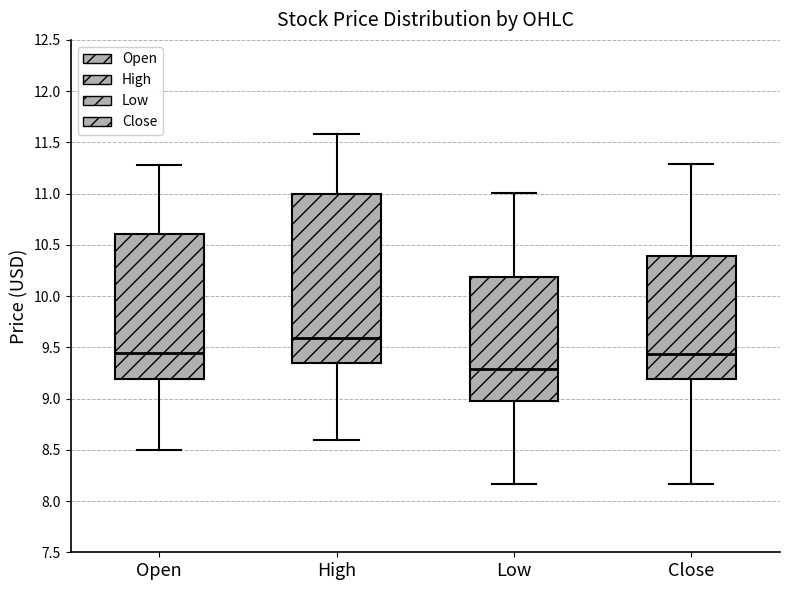

Comparing the boxes themselves (not the whiskers), which one is the tallest?

High